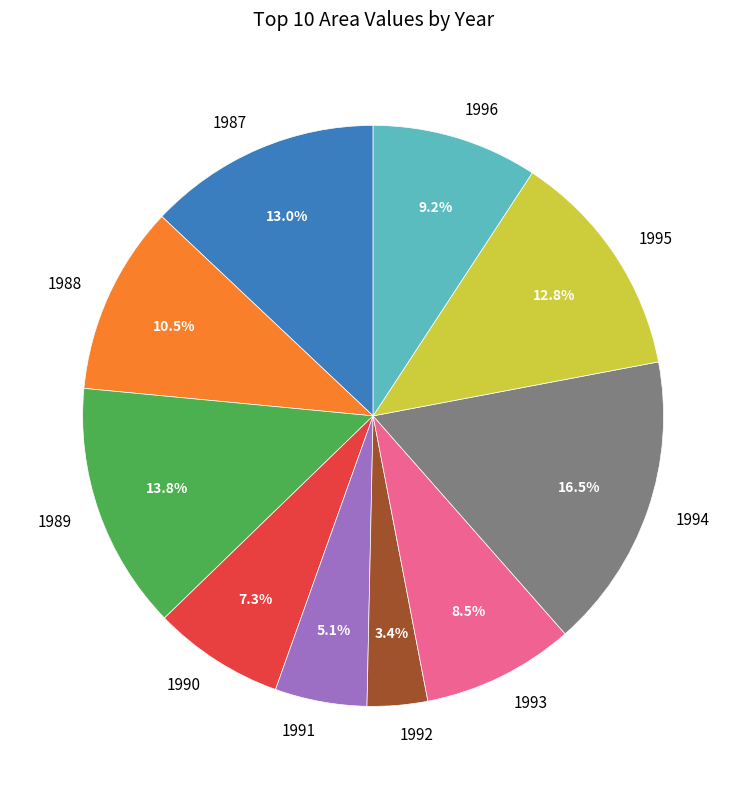

What is the ratio of the value at 1987 to the value at 1993?

1.5